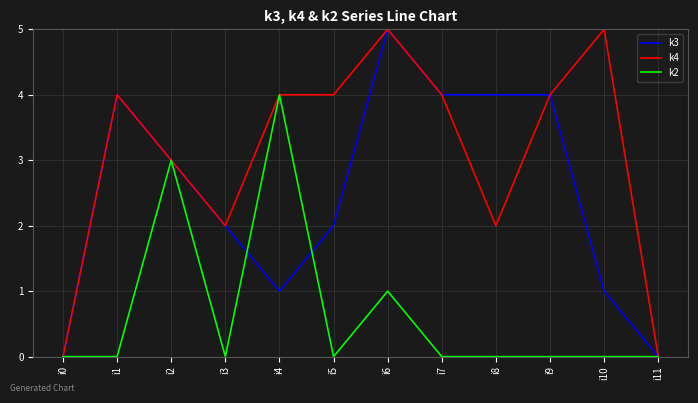

Reading left to right, list all the values displayed in this chart.

k3: 0	4	3	2	1	2	5	4	4	4	1	0
k4: 0	4	3	2	4	4	5	4	2	4	5	0
k2: 0	0	3	0	4	0	1	0	0	0	0	0